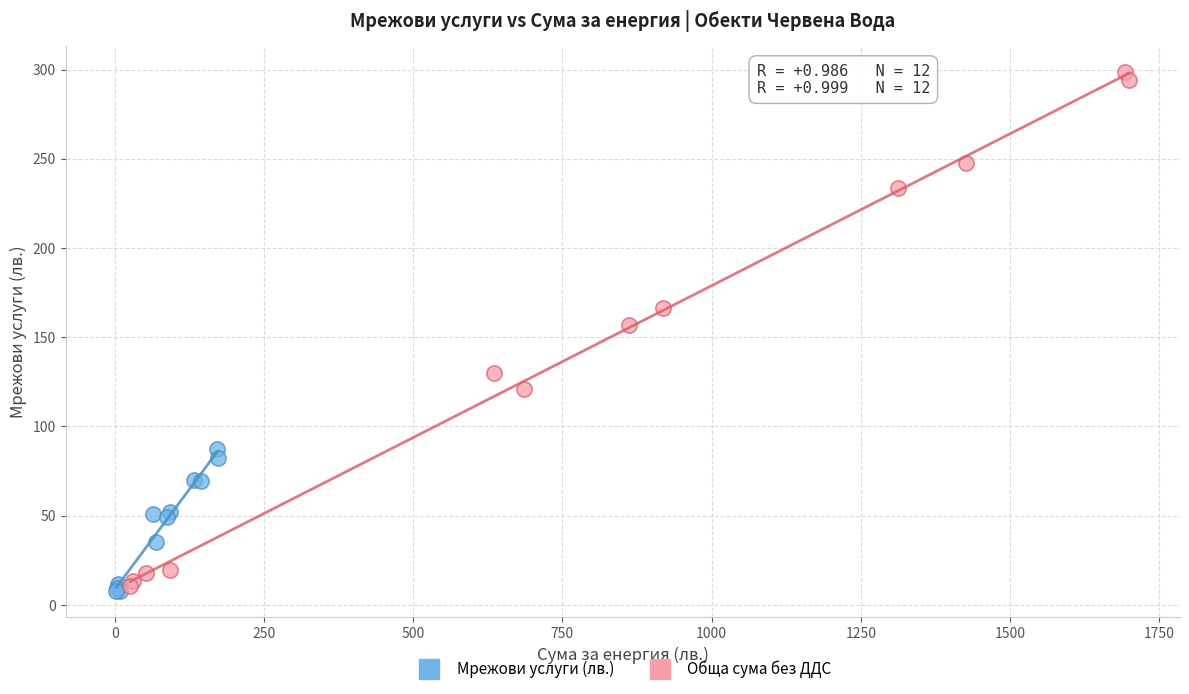

Which series has the widest spread of Y values?

Обща сума без ДДС